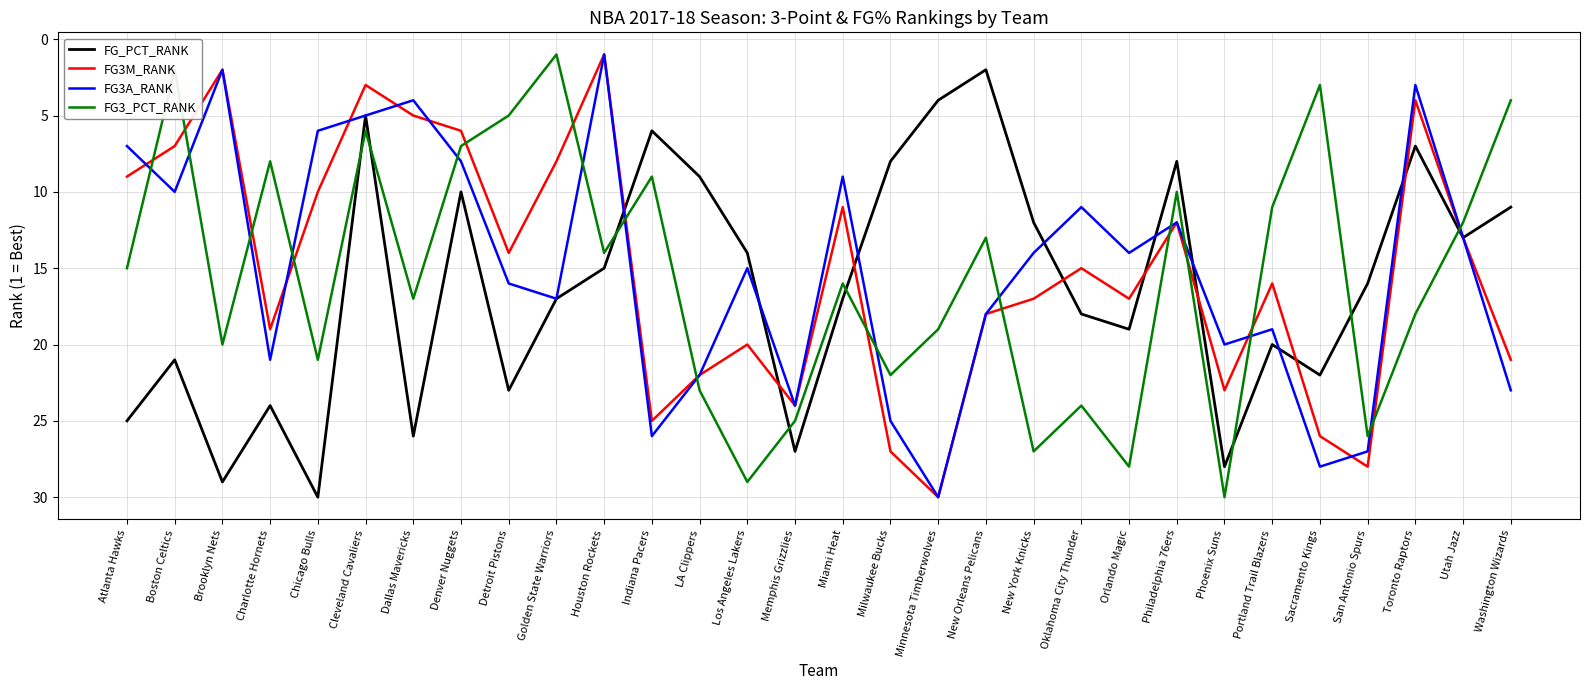

What is the total value across all series at Detroit Pistons?

58